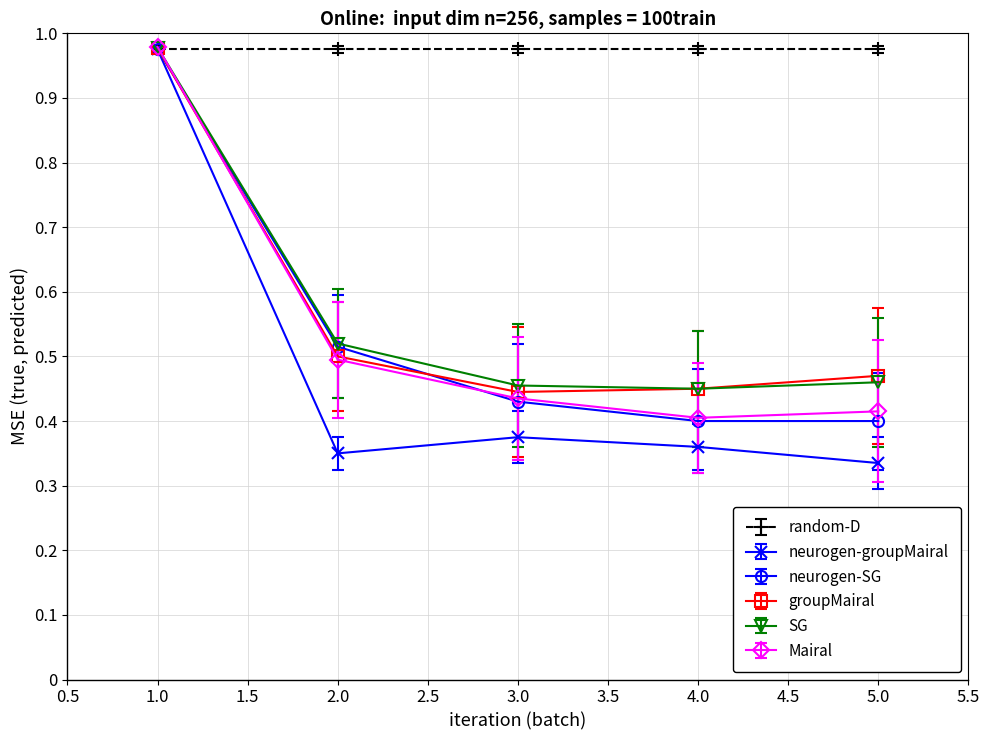

True or false: SG has more than 1 interior local peaks.

False